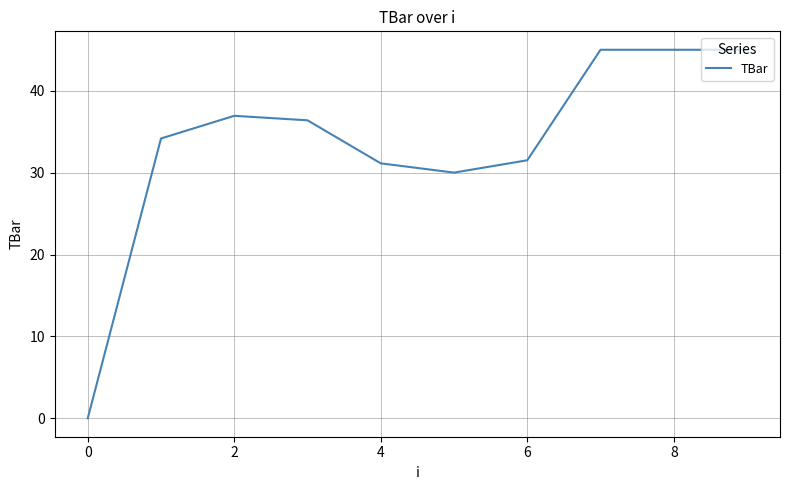

What is the difference between the maximum and minimum values?

45.0